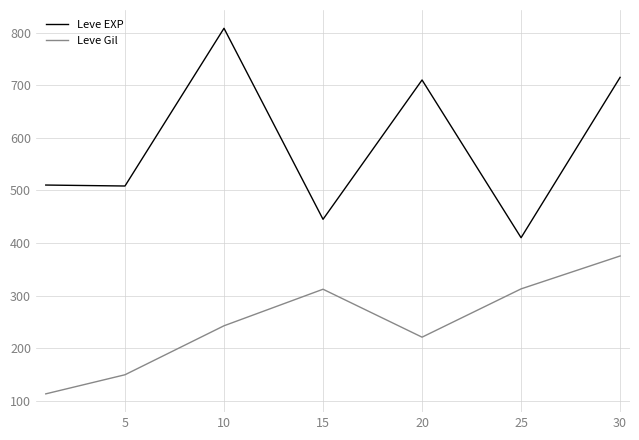

True or false: Leve EXP and Leve Gil cross at least once.

False